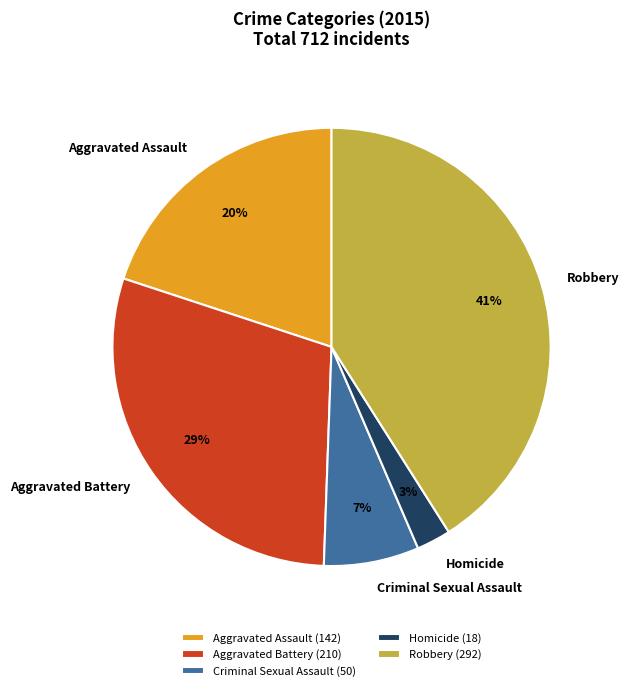

Which category has the smallest portion of the pie?

Homicide